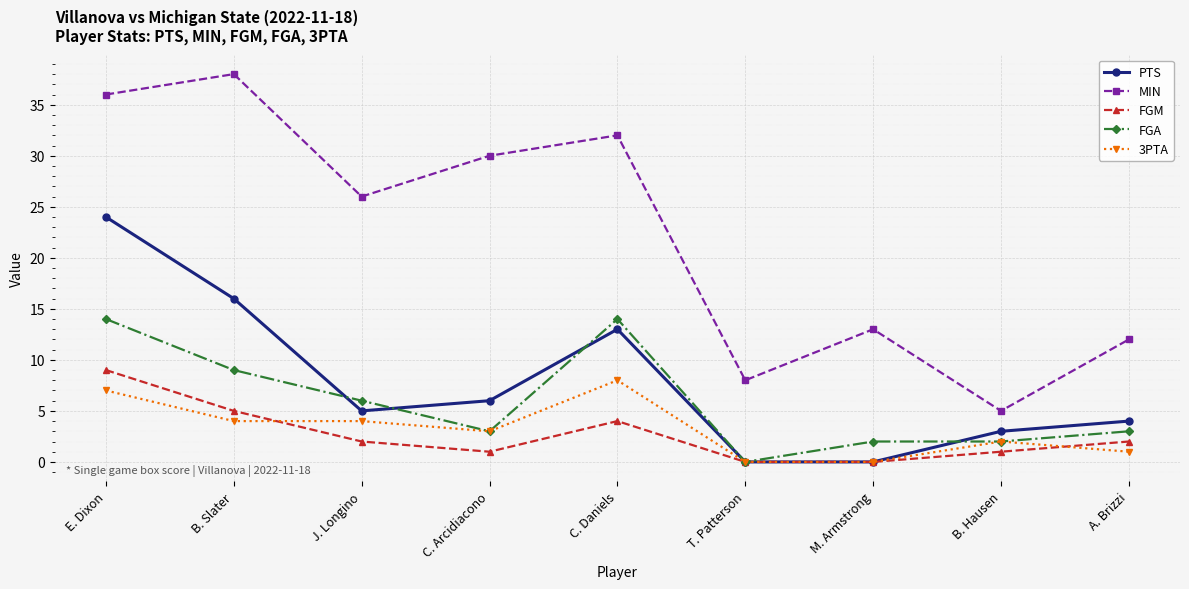

At how many categories does at least one series exceed 25?

5